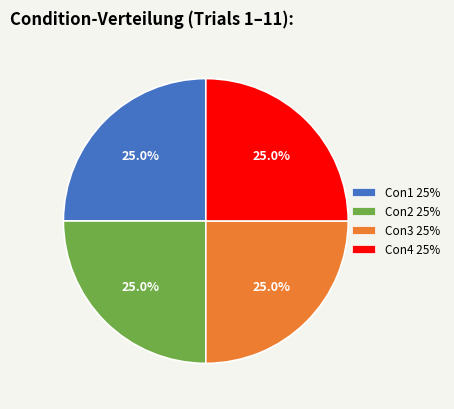

What is the ratio of the value at Con2 25% to the value at Con4 25%?

1.0